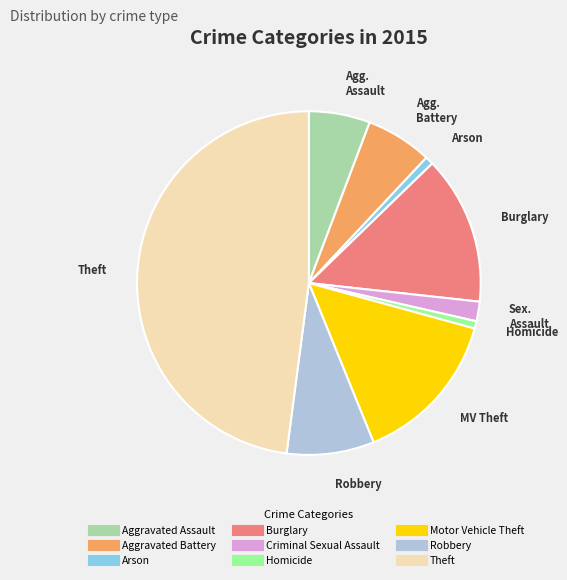

Count the number of slices in the pie.

9